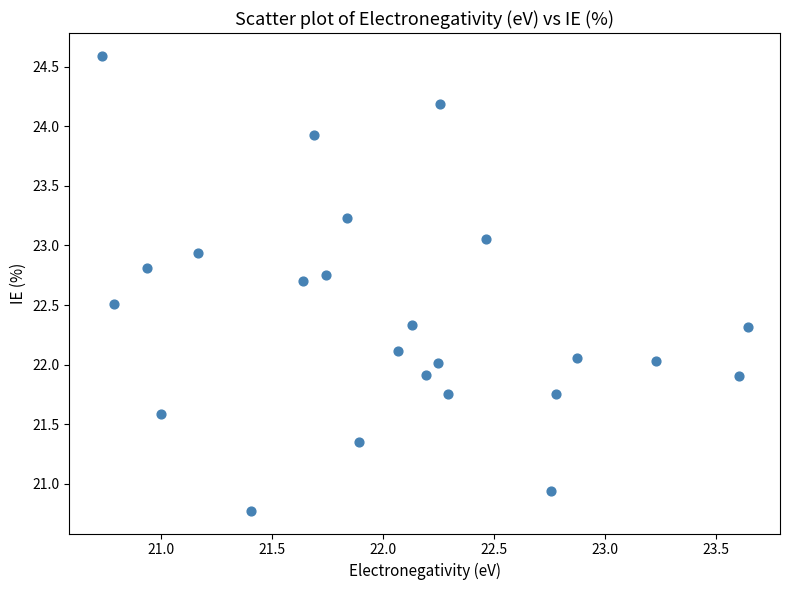

What is the range of Y values (max minus min)?

3.8